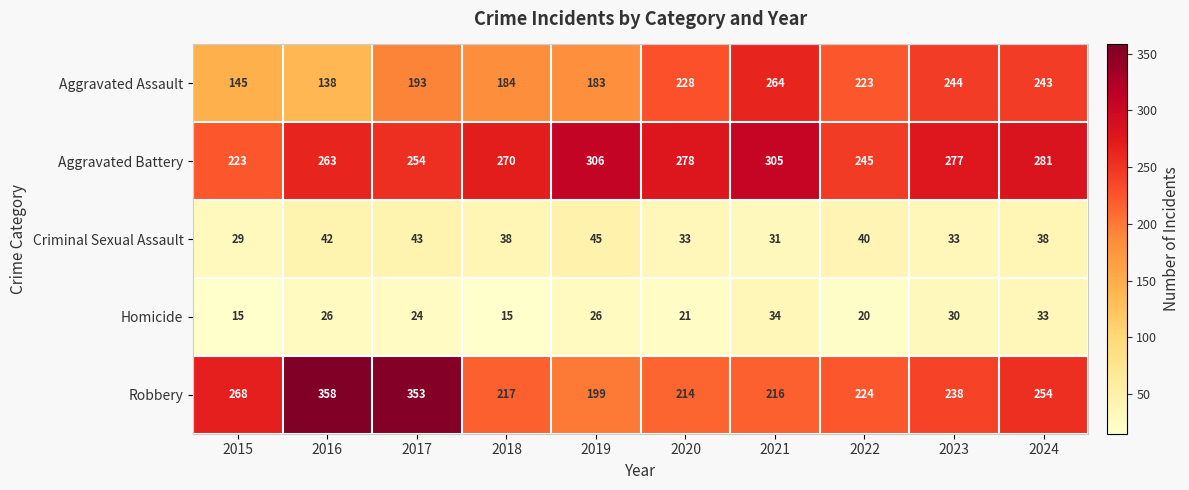

What is the highest value of the Homicide series?

34